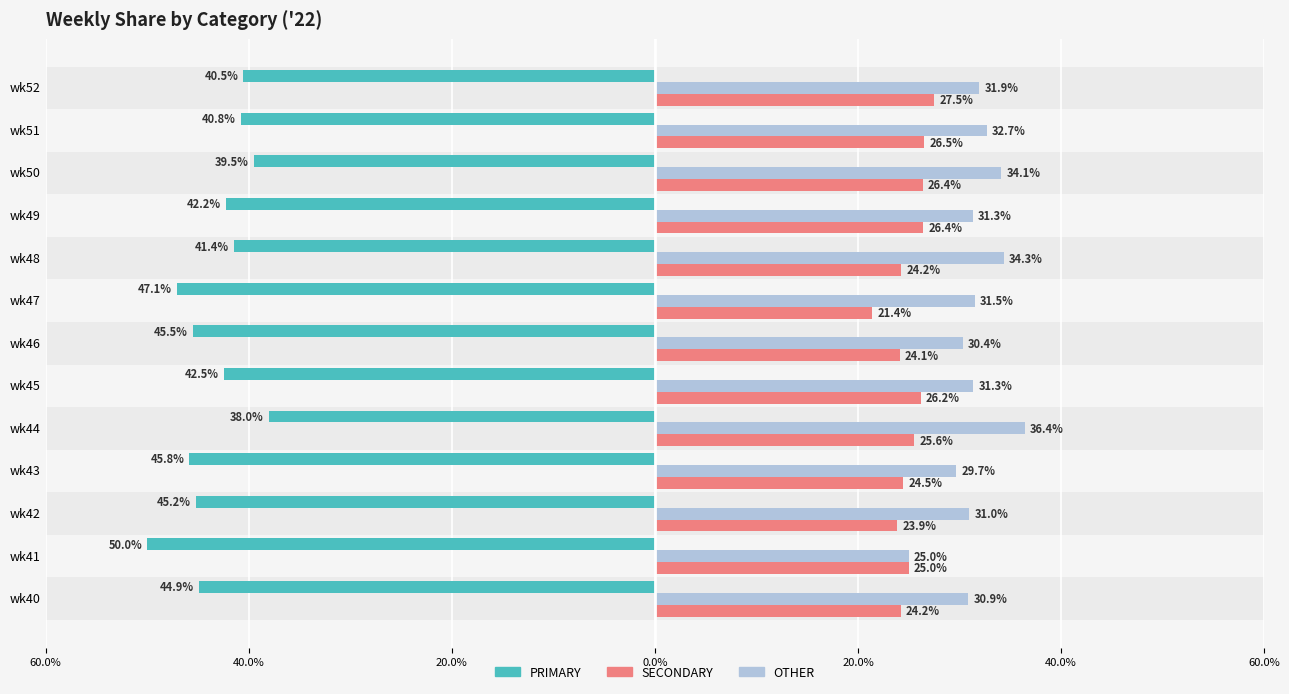

What are all the series names shown in the legend?

PRIMARY, SECONDARY, OTHER